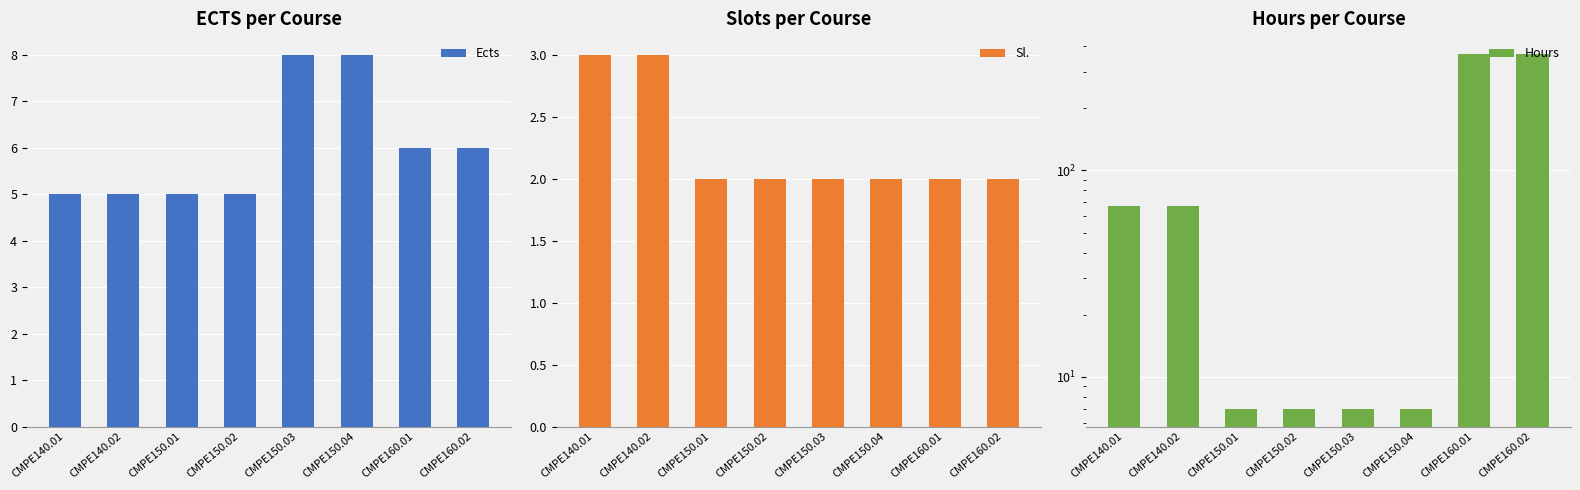

Which series has the widest spread of values?

Hours